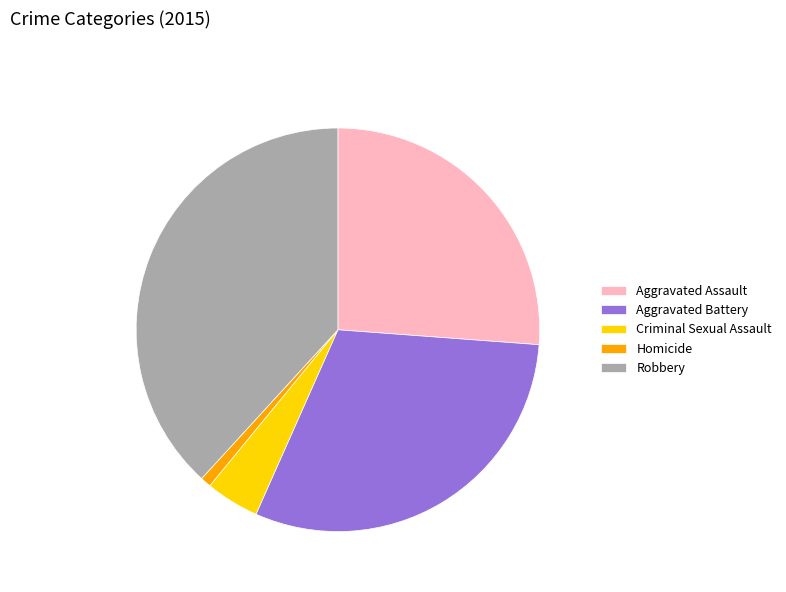

What is the ratio of the value at Criminal Sexual Assault to the value at Homicide?

5.0